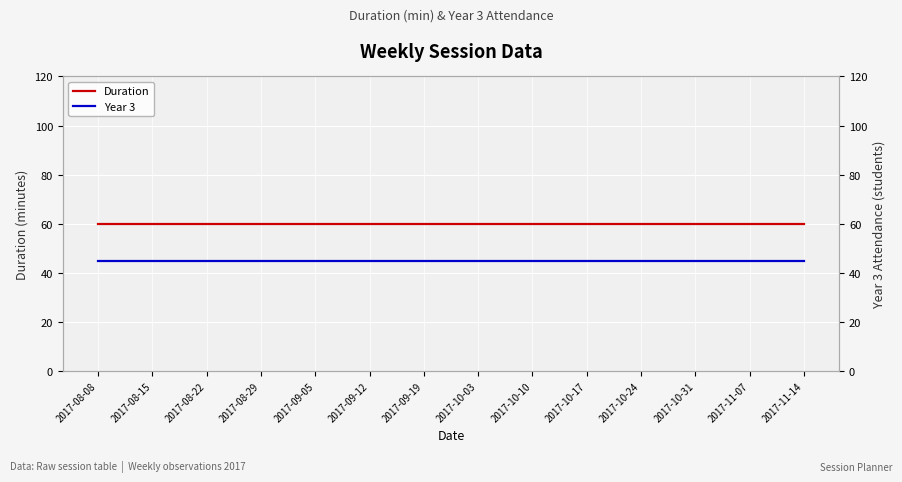

What is the minimum value shown in the chart?

45